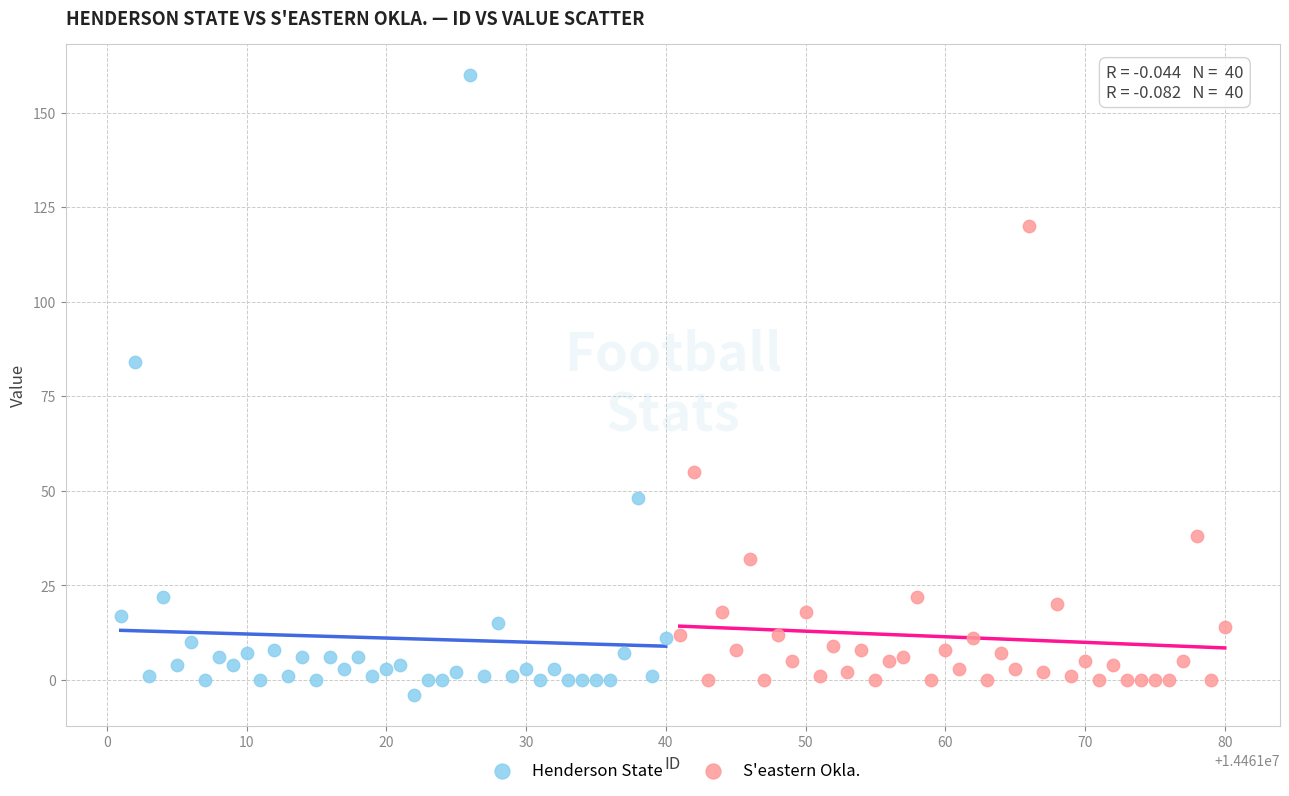

Which series reaches the maximum Y coordinate?

Henderson State